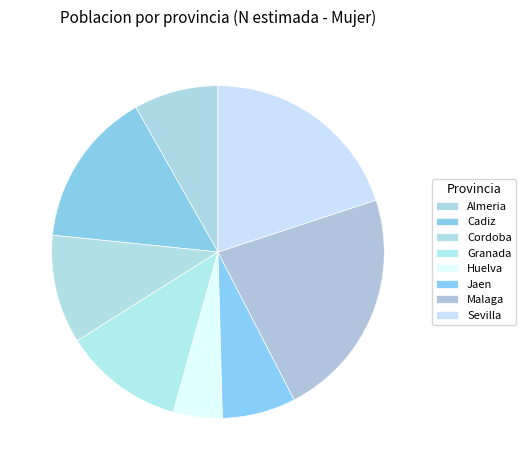

Do Malaga and Almeria together represent more than half of the pie?

No